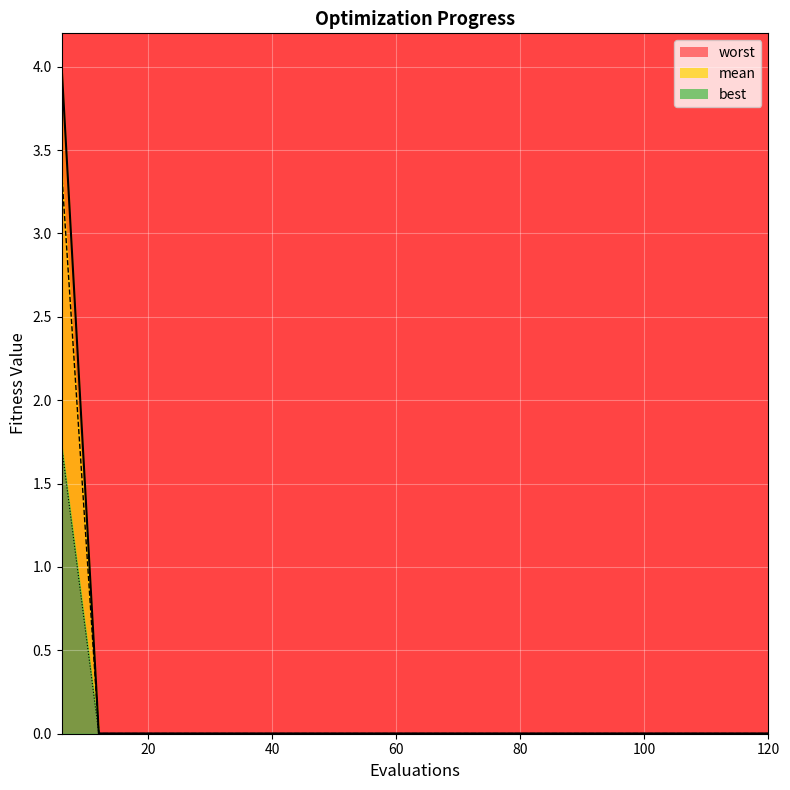

Reading left to right, what are all the values shown in this chart?

worst_line: 4.0	0.0	0.0	0.0	0.0	0.0	0.0	0.0	0.0	0.0	0.0	0.0	0.0	0.0	0.0	0.0	0.0	0.0	0.0	0.0
mean_line: 3.4	0.0	0.0	0.0	0.0	0.0	0.0	0.0	0.0	0.0	0.0	0.0	0.0	0.0	0.0	0.0	0.0	0.0	0.0	0.0
best_line: 1.7	0.0	0.0	0.0	0.0	0.0	0.0	0.0	0.0	0.0	0.0	0.0	0.0	0.0	0.0	0.0	0.0	0.0	0.0	0.0